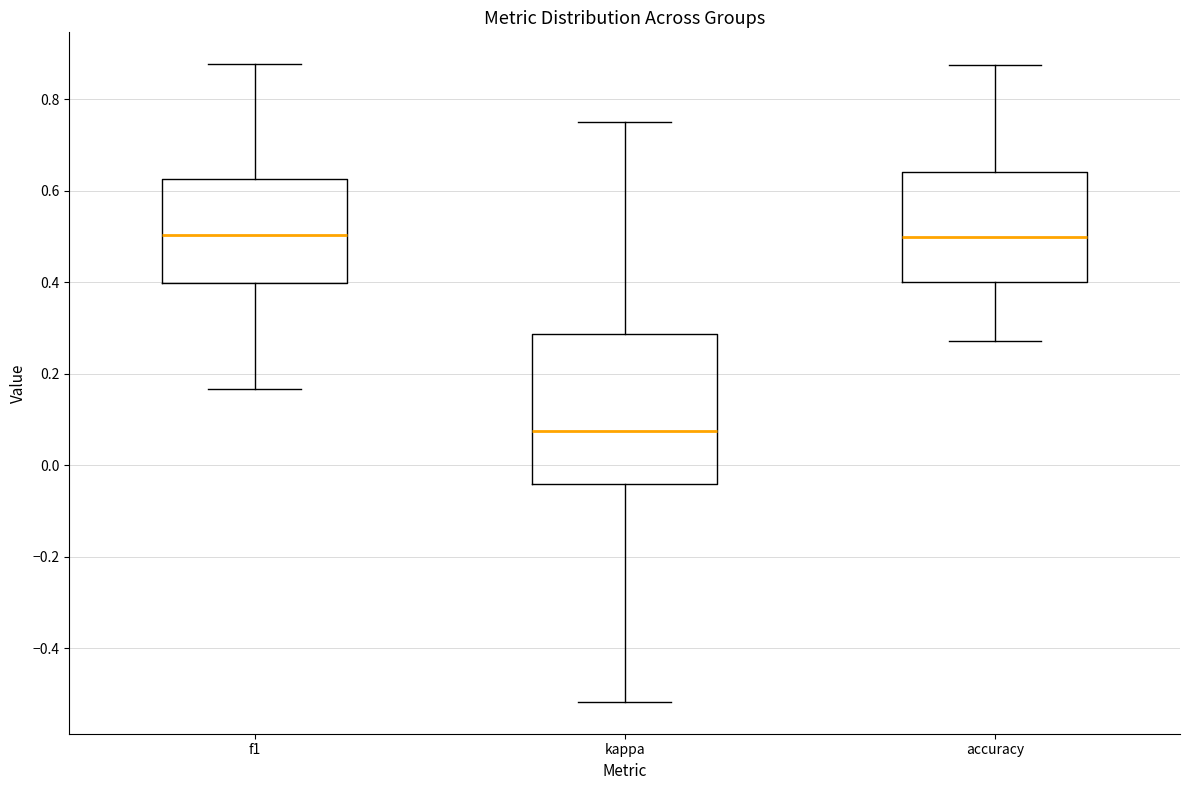

Reading left to right, transcribe this box plot: for each box, give where its median line is, the range the box spans, and where its two whiskers end, as read against the y-axis. The values are not printed on the chart, so give them approximately, as read against the axis.

f1: median 0.50, box 0.40 to 0.62, whiskers 0.16 to 0.88
kappa: median 0.08, box -0.04 to 0.28, whiskers -0.52 to 0.76
accuracy: median 0.50, box 0.40 to 0.64, whiskers 0.28 to 0.88